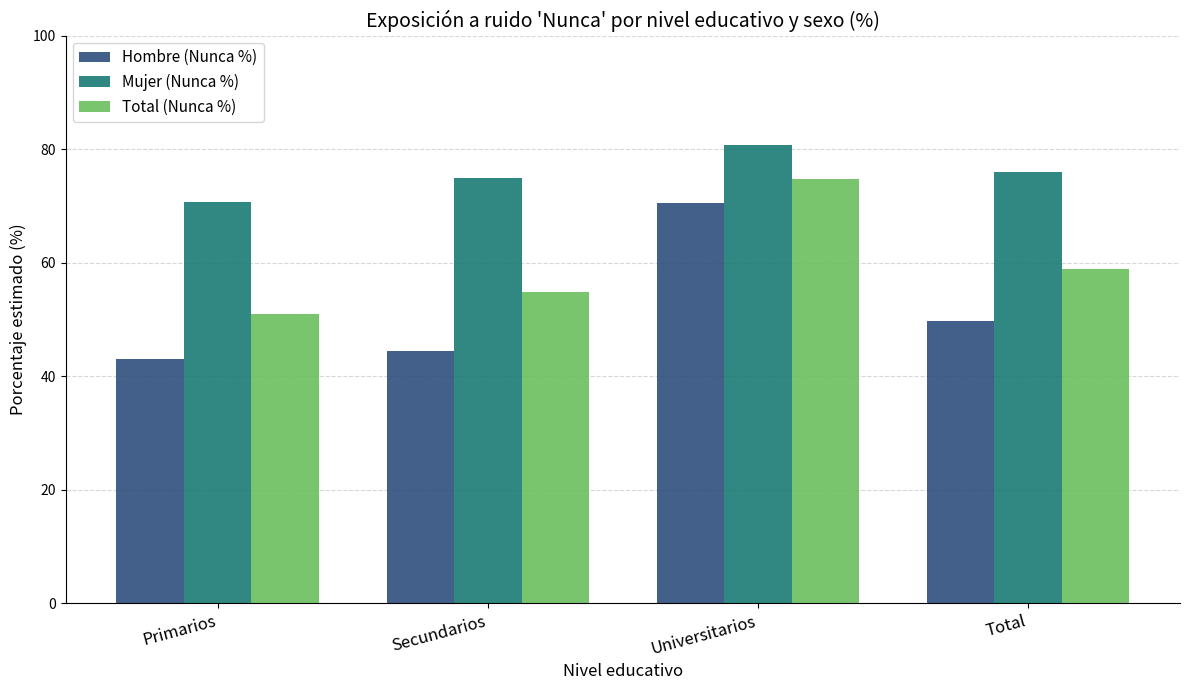

Which series has the largest total across all categories?

Mujer (Nunca %)